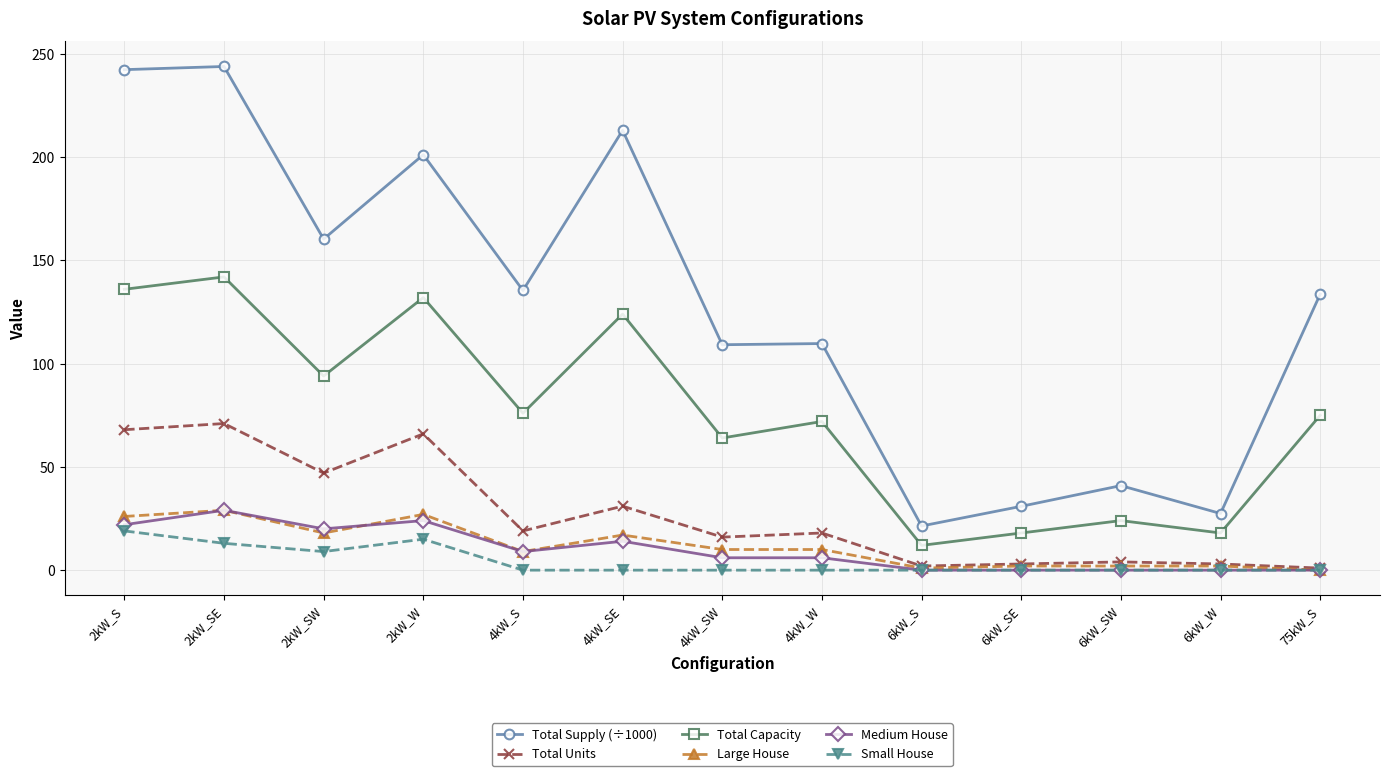

What is the sum of the Medium House values at 2kW_SW and 2kW_S?

42.0